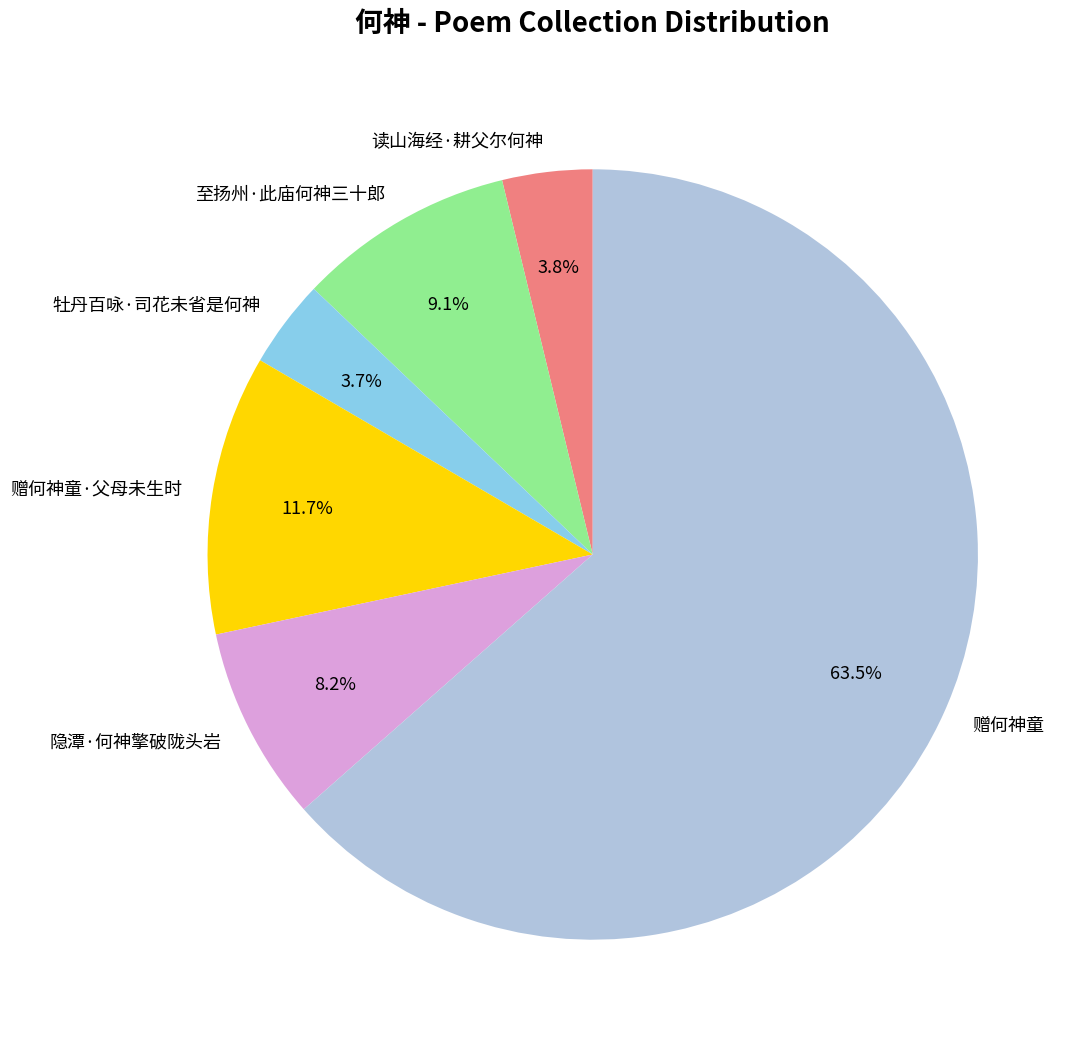

How much of the chart is everything except 隐潭·何神擎破陇头岩?

91.8%